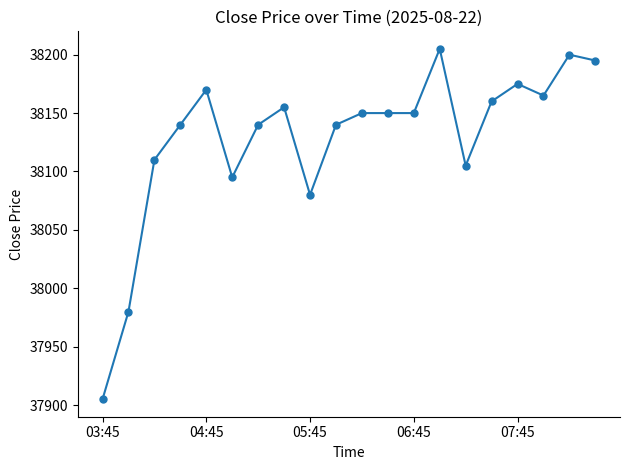

How many lines are shown in the chart?

1